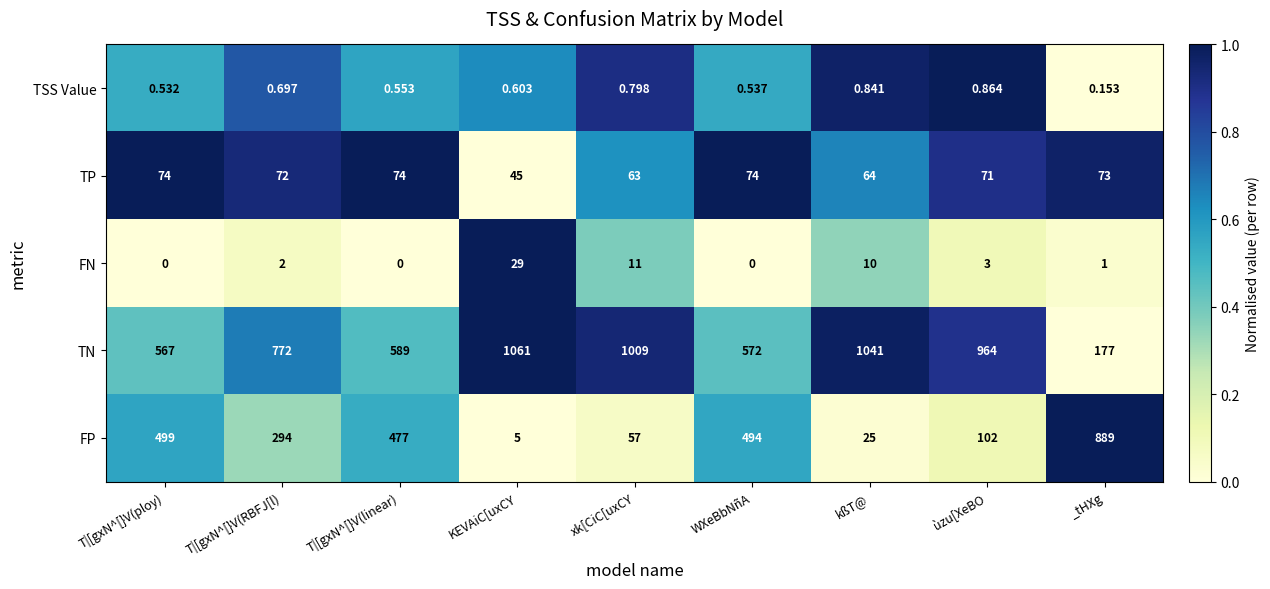

Is the value of TN at _tHXg greater than the value of TSS Value at kßT@?

Yes